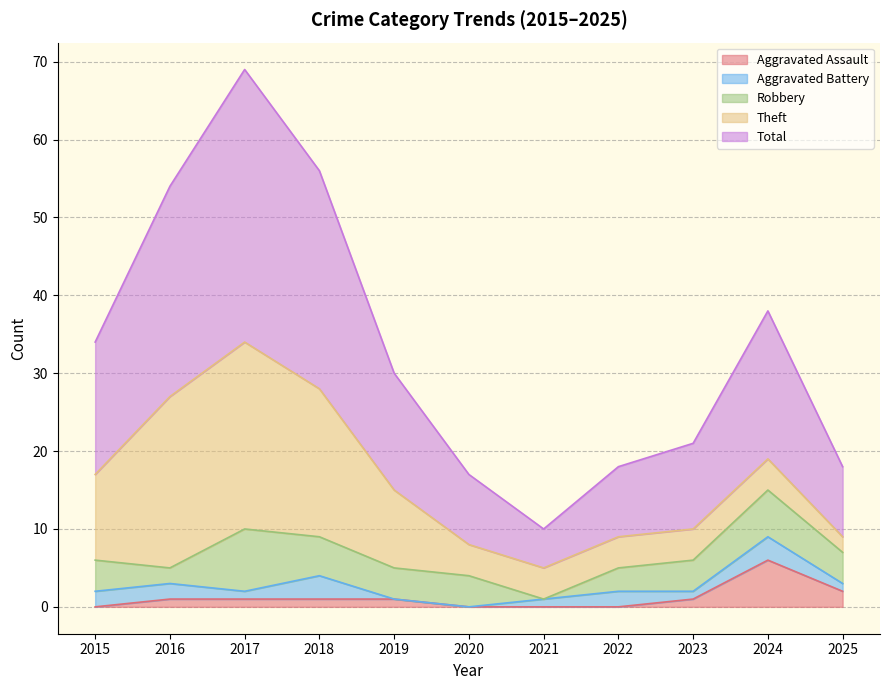

How many data points does each series have?

11